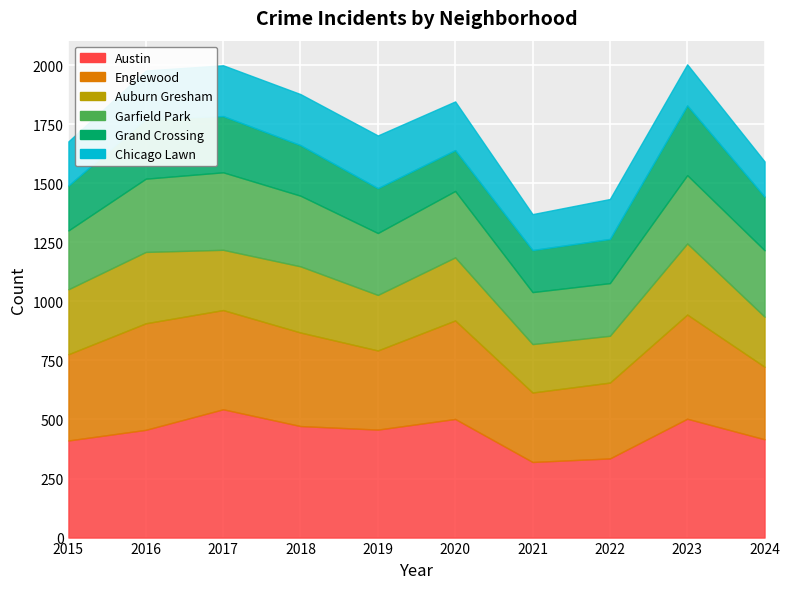

Where does the Austin series first go above 457?

2017